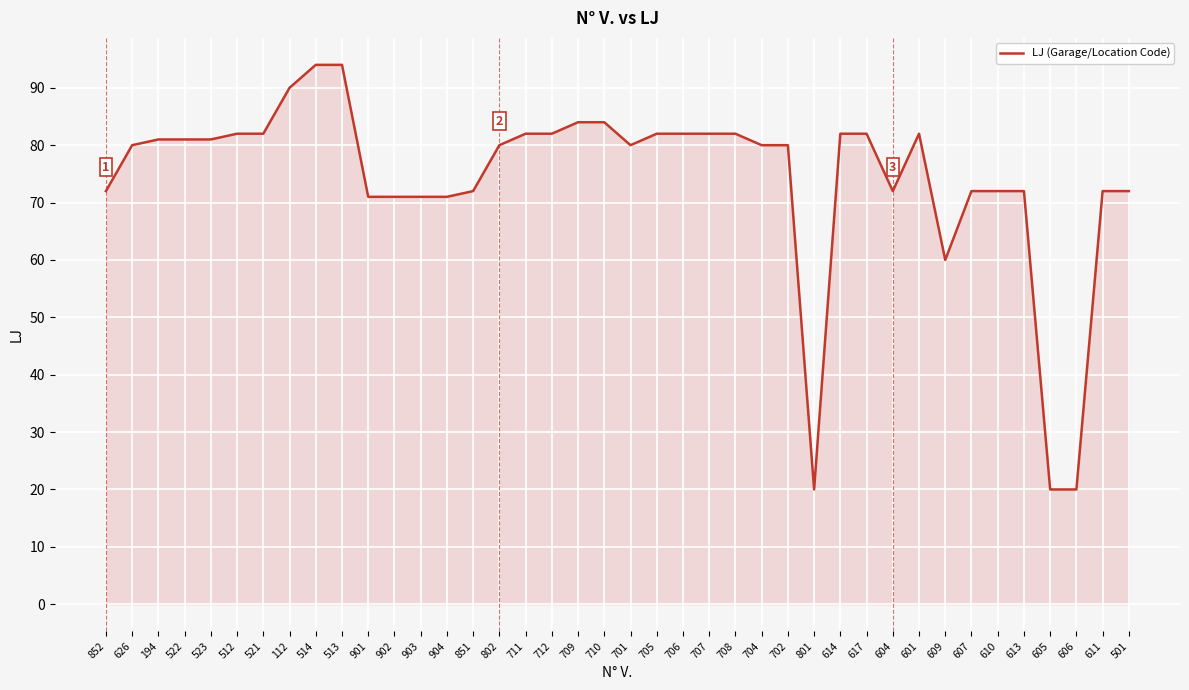

Reading left to right, transcribe all the data shown in this chart.

852=72	626=80	194=81	522=81	523=81	512=82	521=82	112=90	514=94	513=94	901=71	902=71	903=71	904=71	851=72	802=80	711=82	712=82	709=84	710=84	701=80	705=82	706=82	707=82	708=82	704=80	702=80	801=20	614=82	617=82	604=72	601=82	609=60	607=72	610=72	613=72	605=20	606=20	611=72	501=72